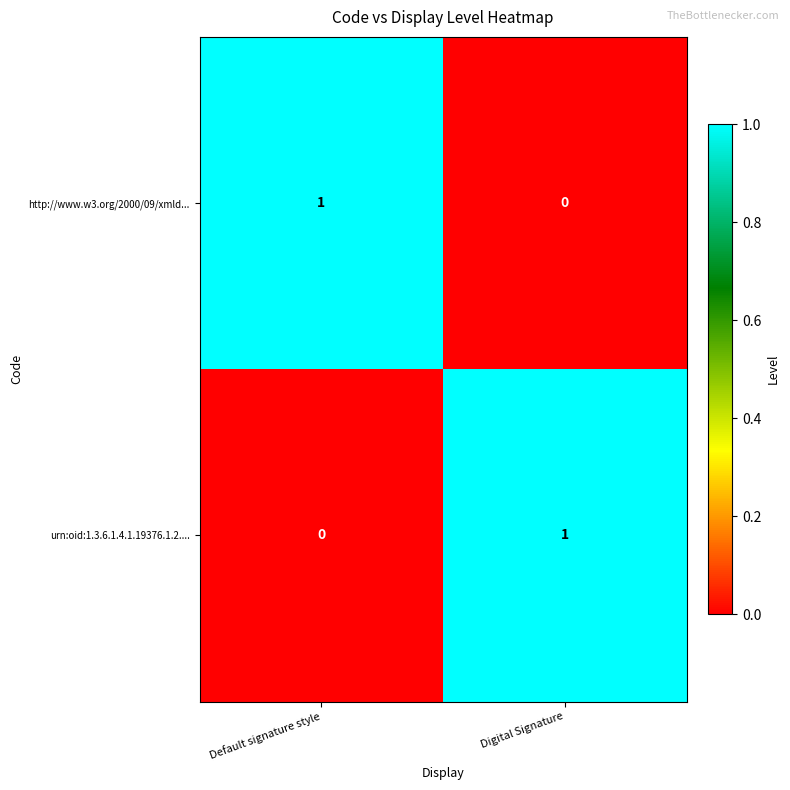

The value of http://www.w3.org/2000/09/xmld... at Digital Signature is 0. True or false?

True